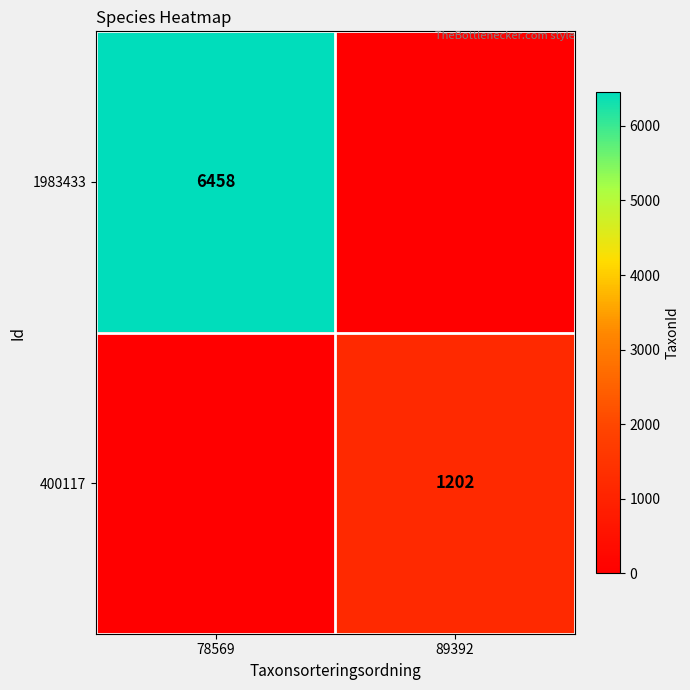

Between 89392 and 78569, which is larger?

78569